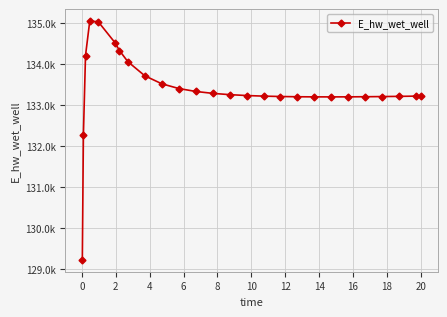

Is this an area chart (filled region under the line)?

No